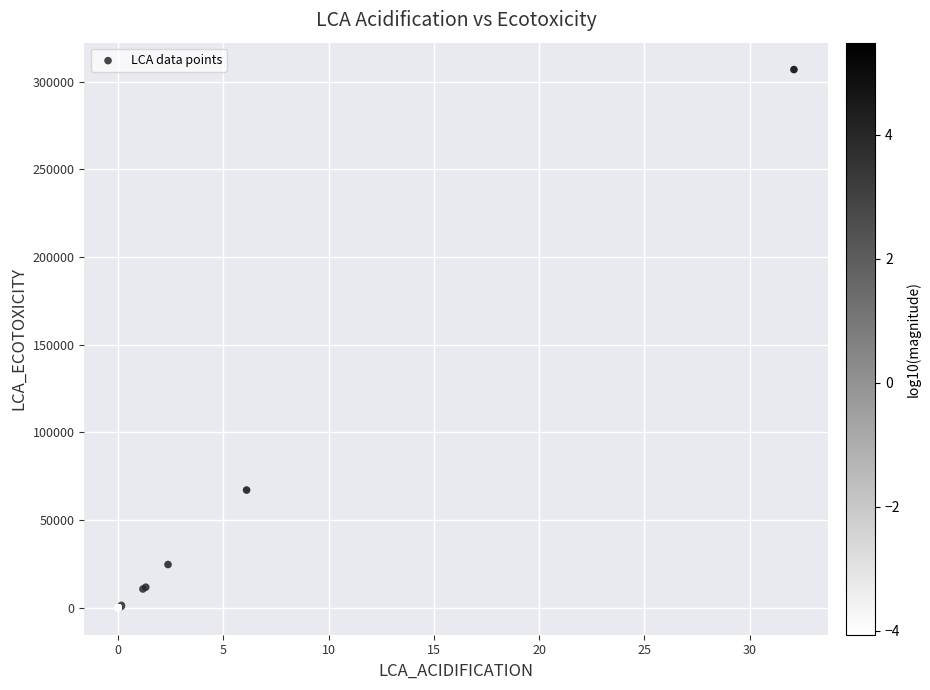

What Y value in the scatter plot is closest to 153415?

67137.3